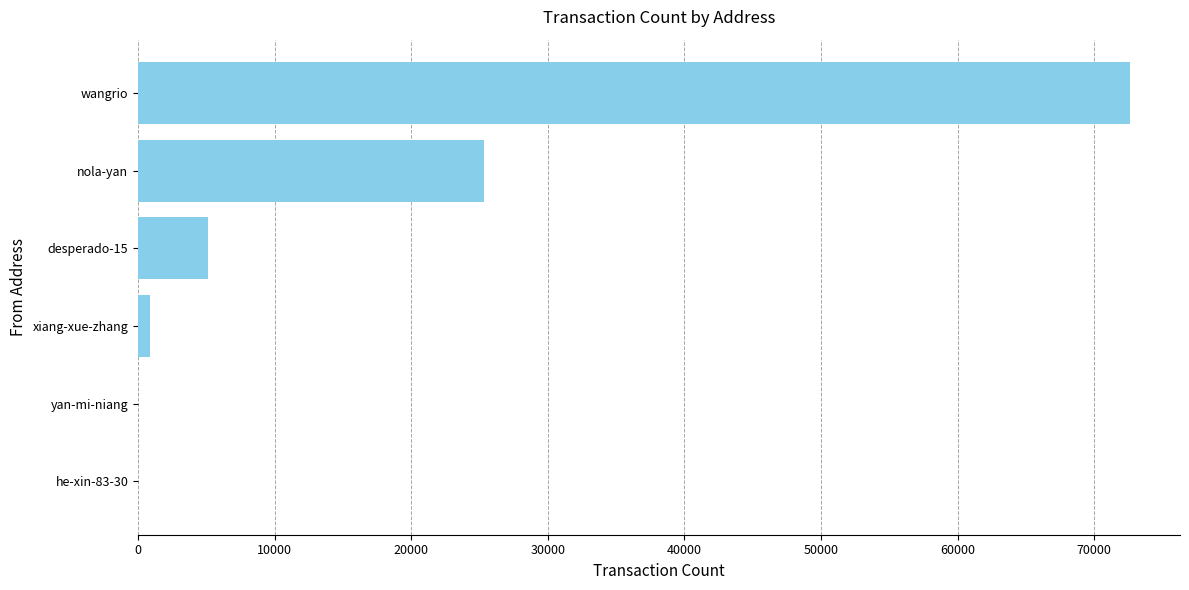

What is the change in value from nola-yan to wangrio?

+47357